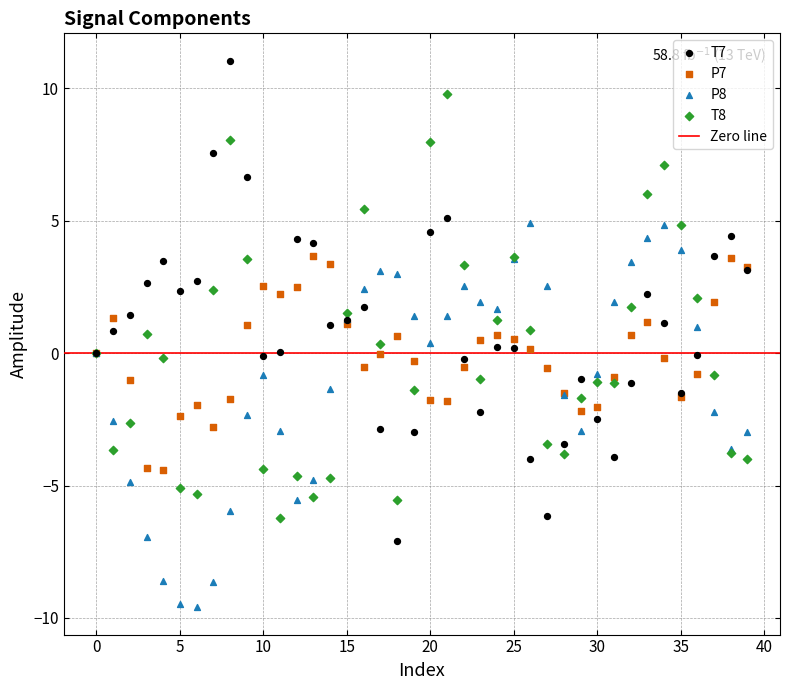

Which series has the widest spread of Y values?

T7